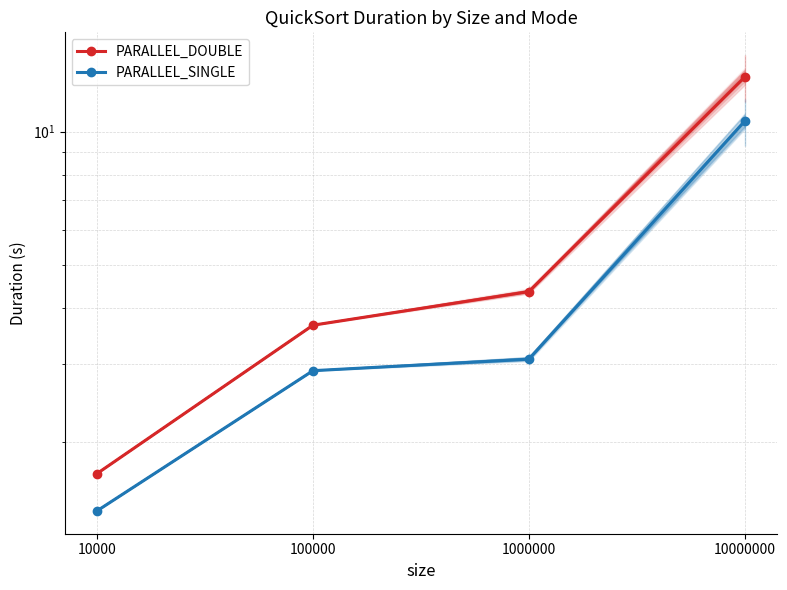

True or false: PARALLEL_SINGLE and PARALLEL_DOUBLE intersect in this chart.

False